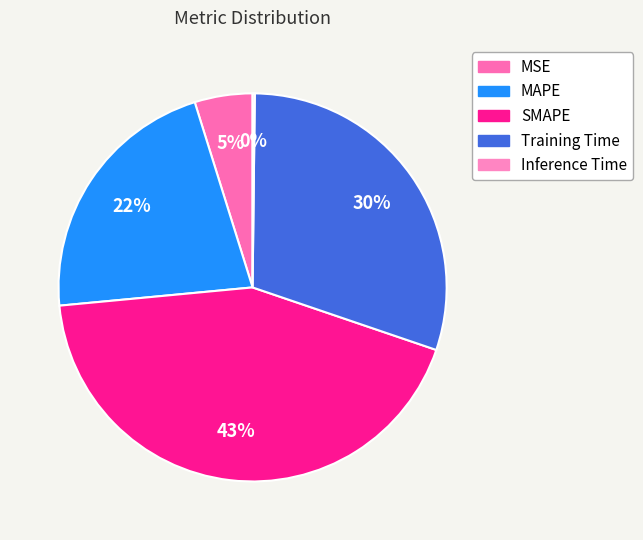

Rank the categories by value from lowest to highest.

Inference Time, MSE, MAPE, Training Time, SMAPE